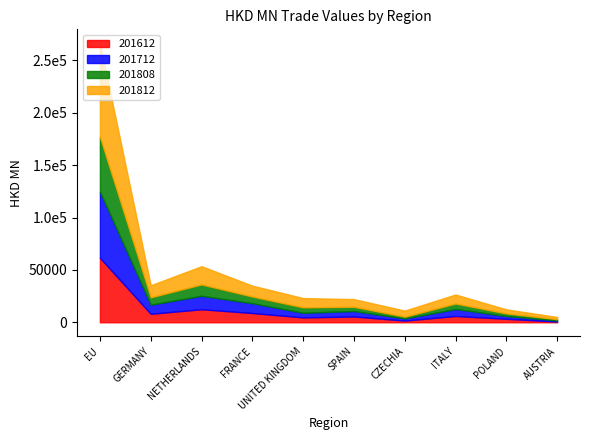

Reading left to right, extract all data points from this chart.

201612: 61564.4	8108.6	12437.6	8849.4	4635.2	5515.6	1608.7	6001.8	3314.5	691.9
201712: 63100.0	8660.0	12854.2	9356.2	4451.8	5223.4	2085.7	6693.8	2682.0	1088.3
201808: 52285.7	7064.6	10841.6	6374.6	5145.4	4060.6	1623.8	5227.3	2443.8	1177.1
201812: 89391.9	11508.8	17417.1	10391.5	8894.4	7286.8	5850.8	8595.9	3893.2	2104.7